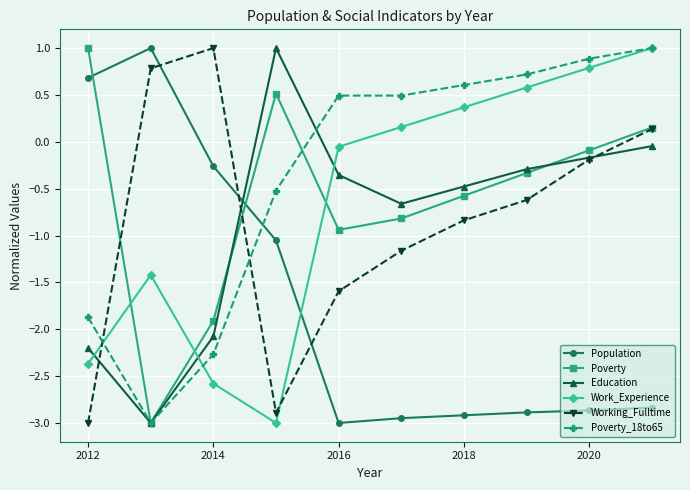

After their last crossing, which series has the higher values: Poverty_18to65 or Population?

Poverty_18to65